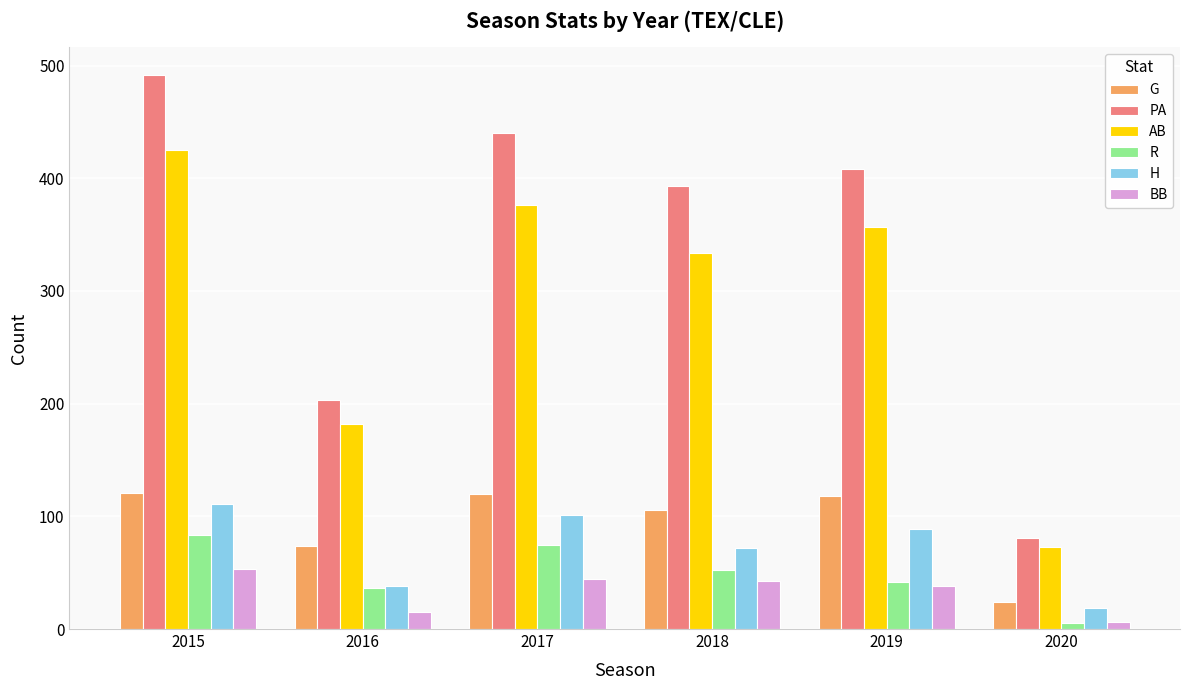

Which series has the largest range (max minus min)?

PA